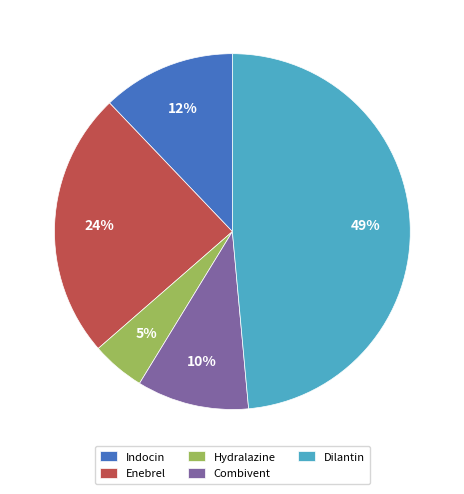

What is the ratio of the value at Hydralazine to the value at Indocin?

0.4